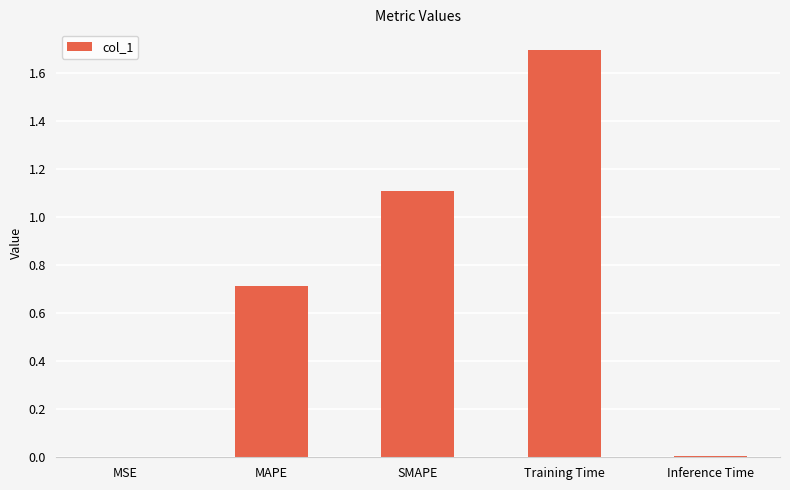

Is it true that the value at MAPE is 1.1?

False